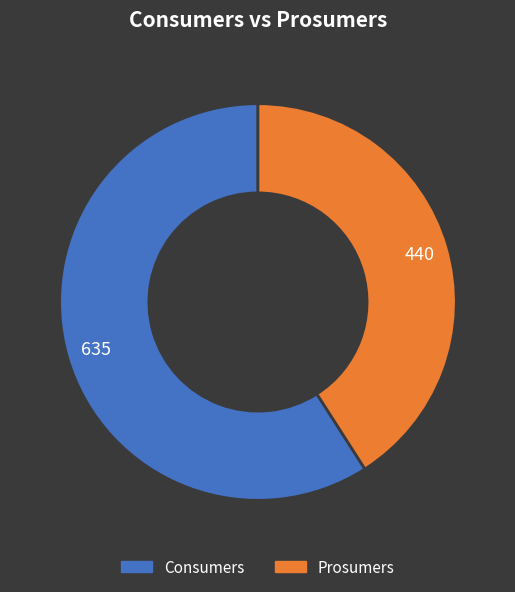

Which category has the smallest portion of the pie?

Prosumers